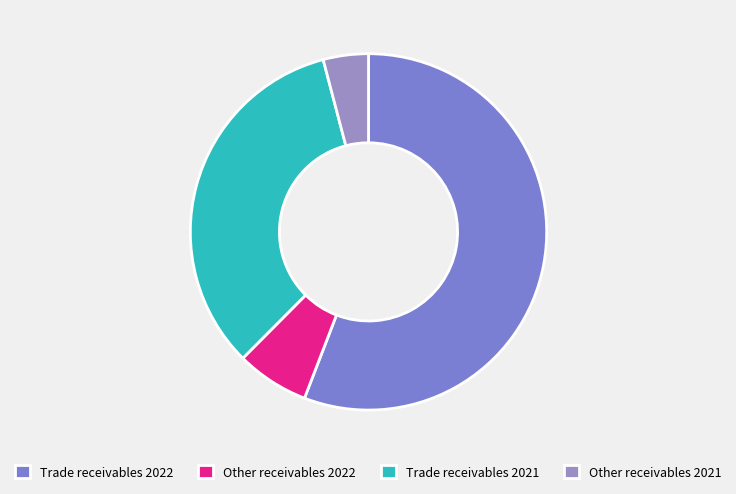

To the nearest percent, what is the difference between the Trade receivables 2021 and Trade receivables 2022 slice percentages?

22%